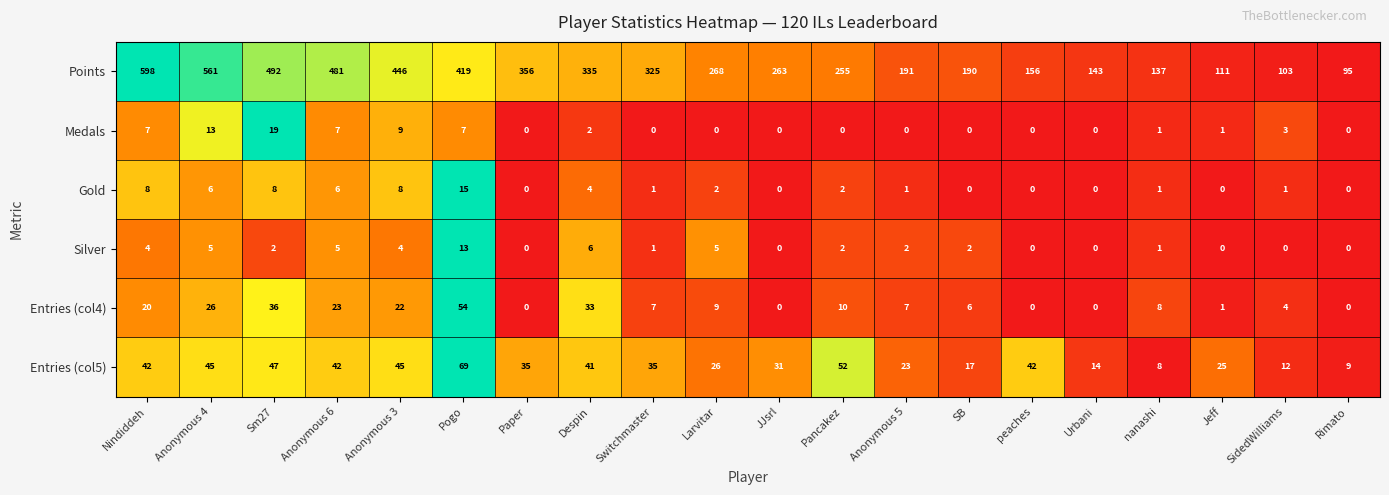

What is the spread (max minus min) of values at SB?

190